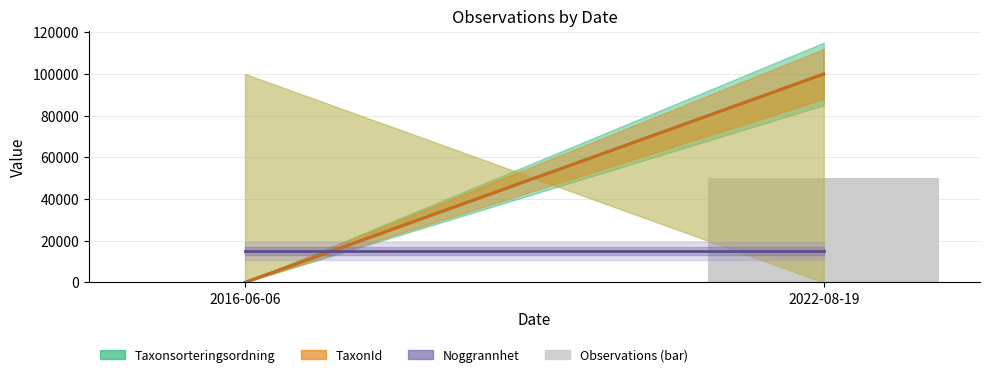

Reading right to left, extract all data points from this chart.

2022-08-19=50000	2016-06-06=0